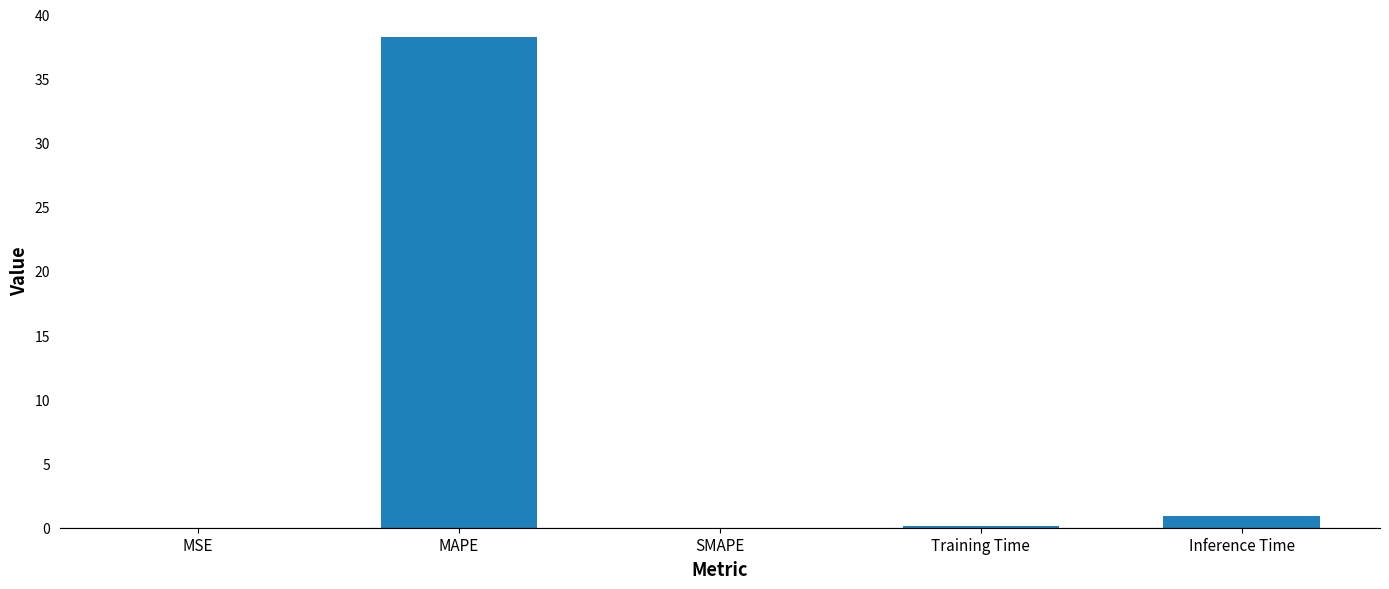

What is the sum of the values at Inference Time and MAPE?

39.2